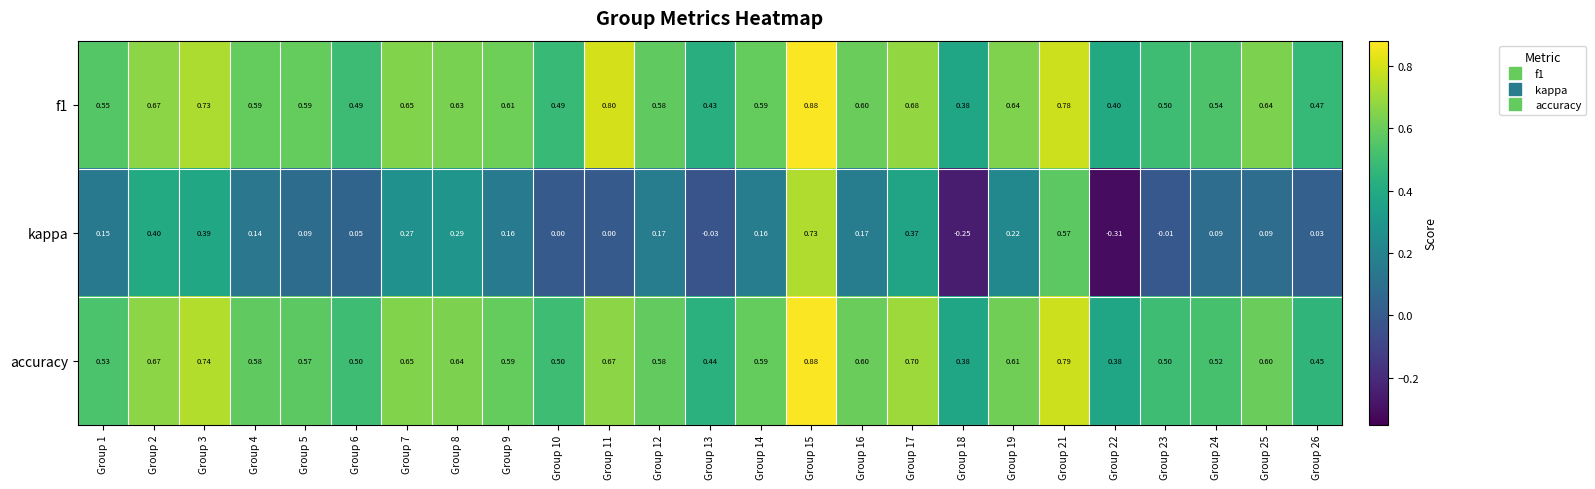

Which series has the largest range (max minus min)?

kappa